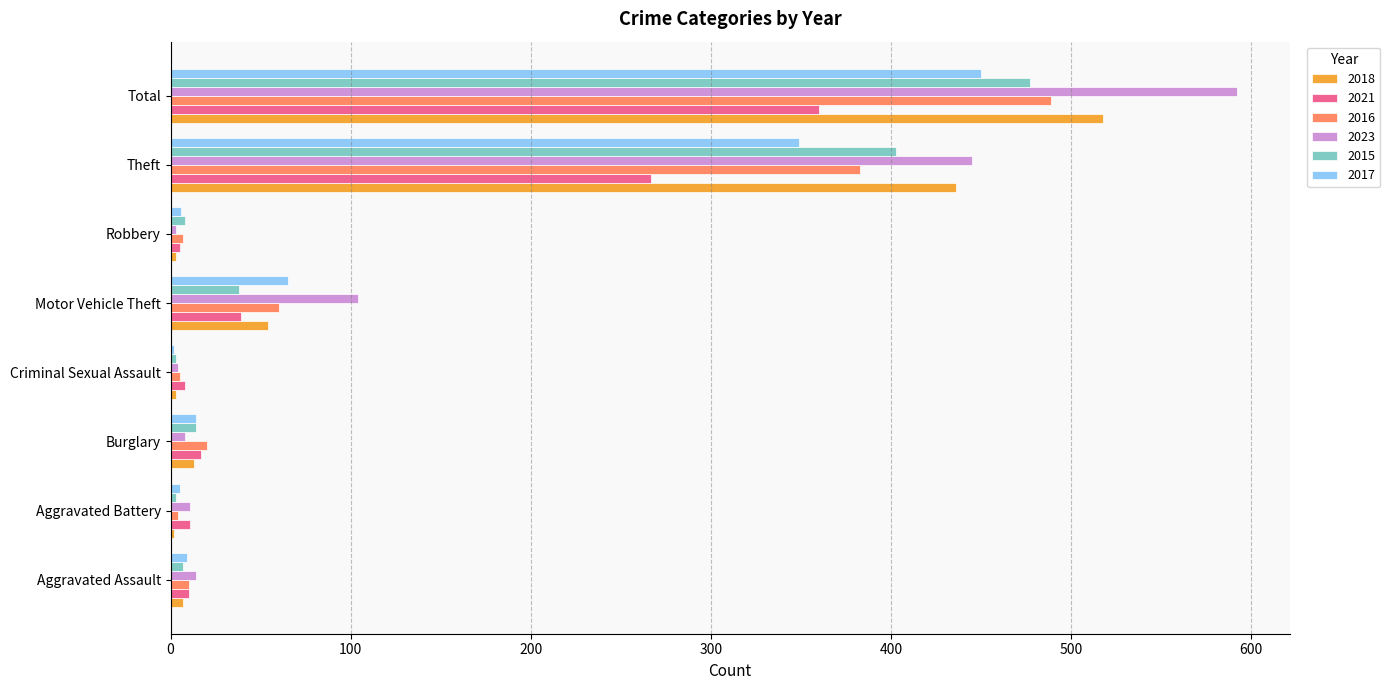

What is the spread (max minus min) of values at Theft?

178